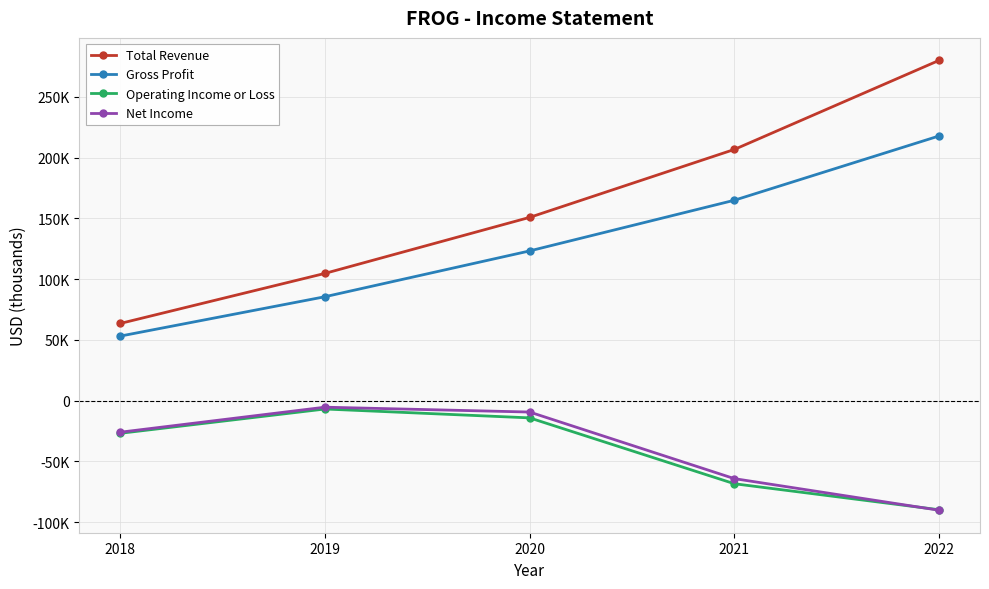

Is the value of Operating Income or Loss at 2021 greater than the value of Net Income at 2022?

Yes